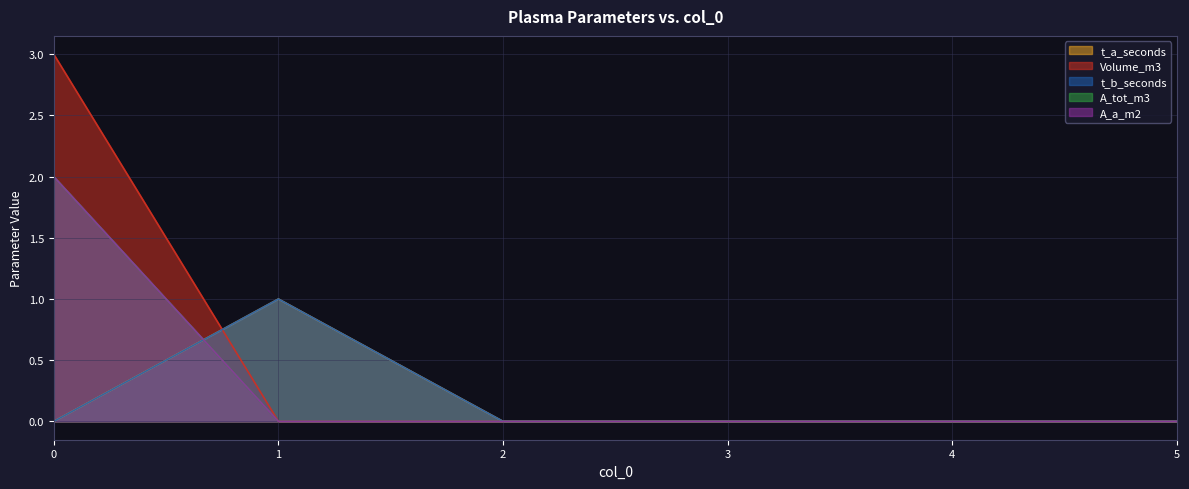

Is it true that A_tot_m3 equals 0 at 1?

True